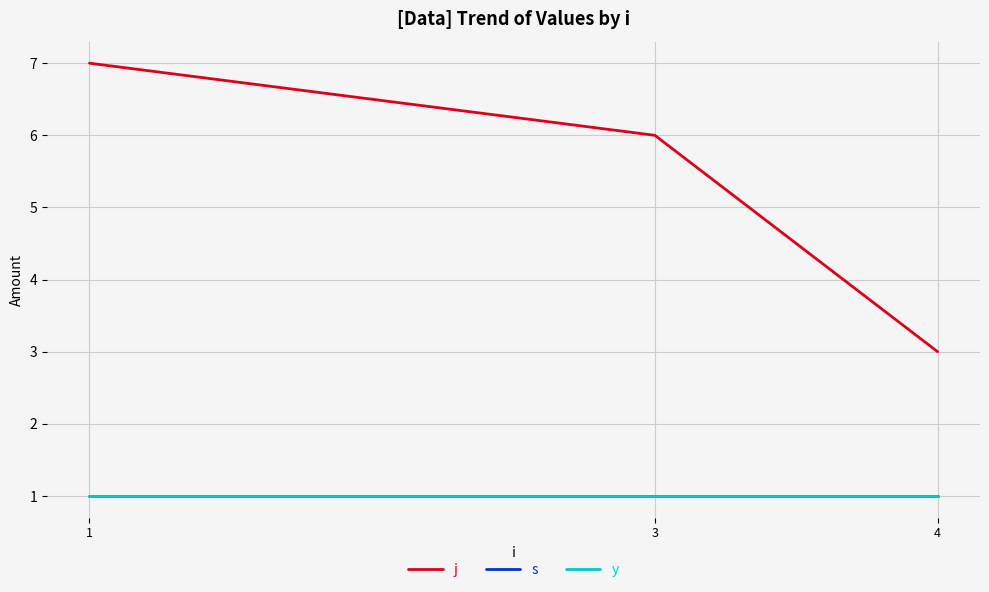

What is the value of the j point at the 2nd from the left?

6